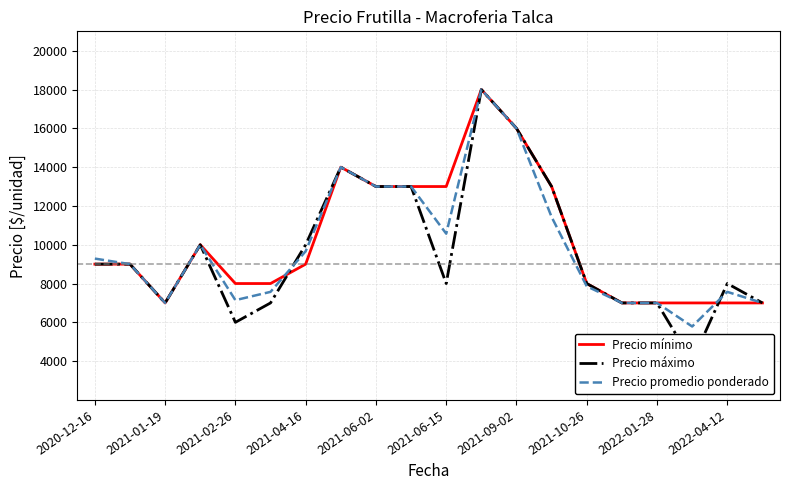

What is the value of the Precio mínimo point at the 18th from the left?

7000